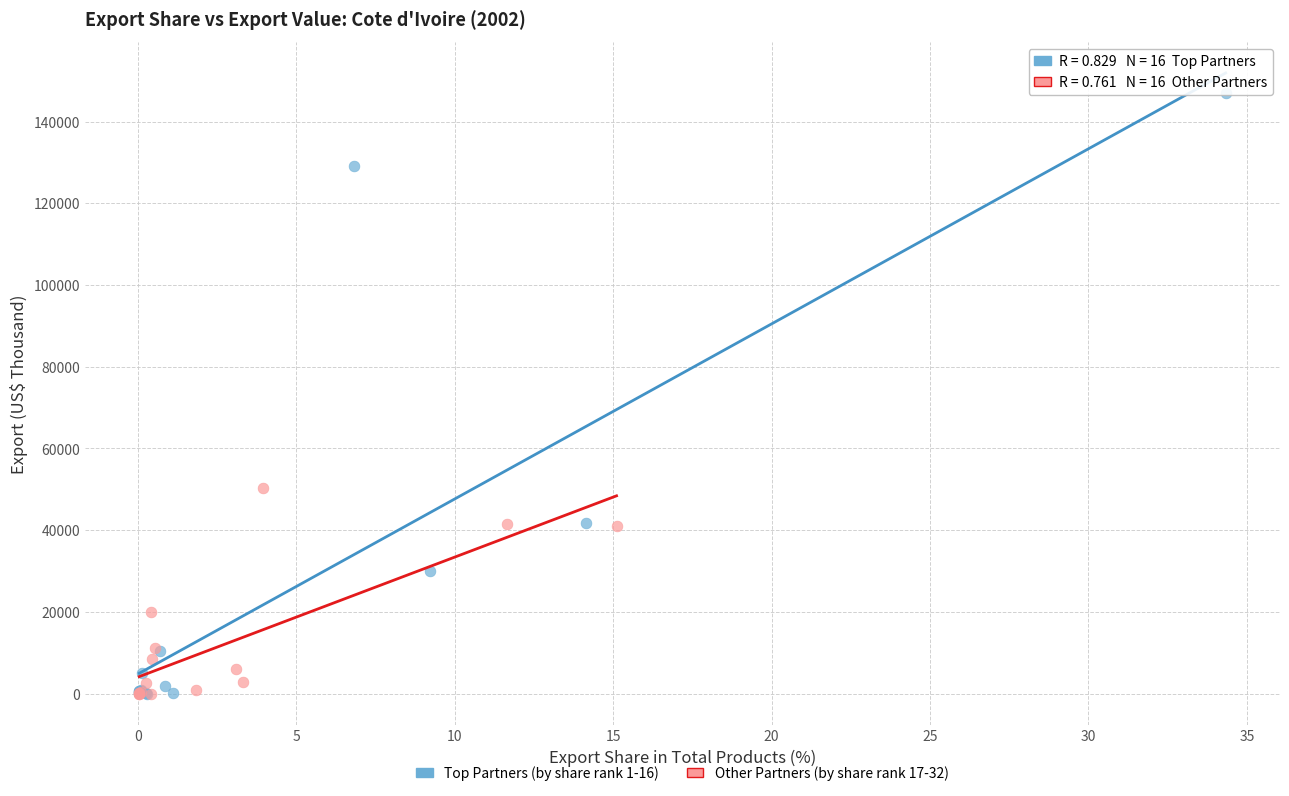

Which series has the widest spread of Y values?

Top Partners (by share rank 1-16)